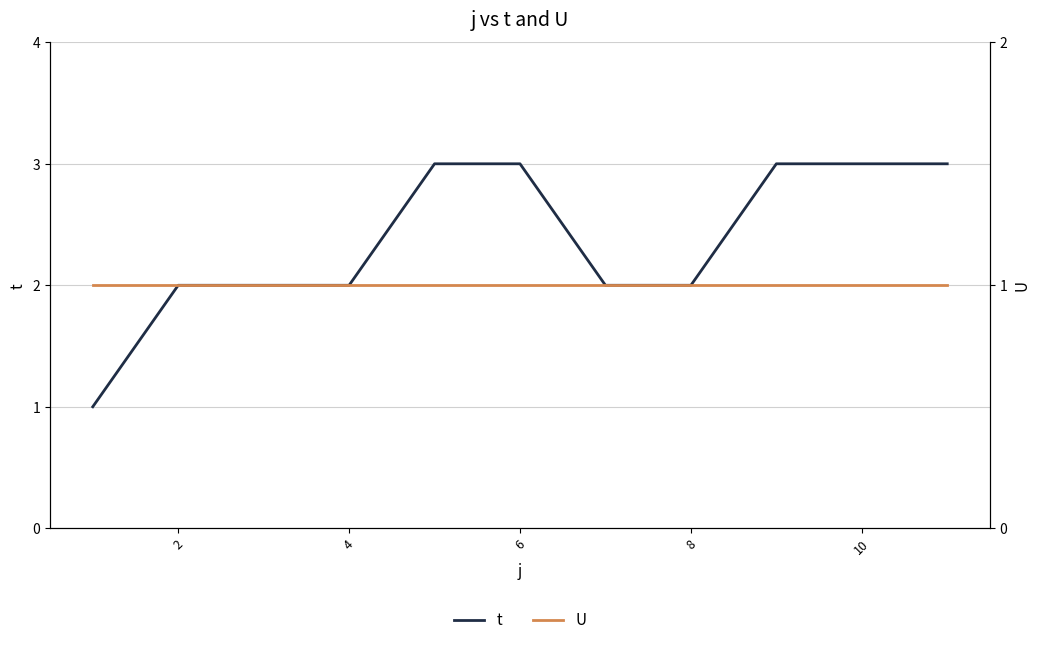

The value of t at 6 is 3. True or false?

True